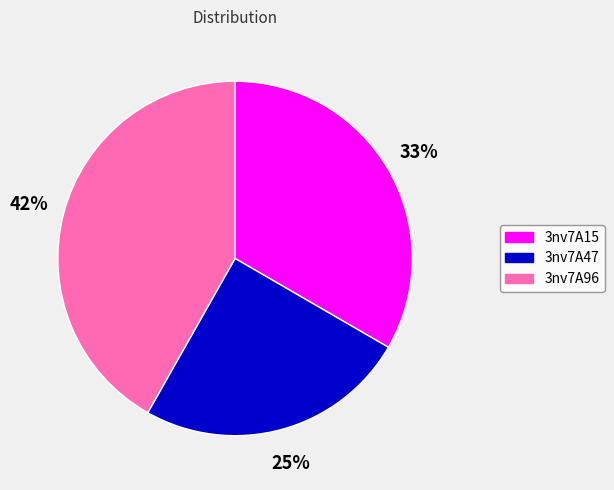

Do 3nv7A15 and 3nv7A96 together represent more than half of the pie?

Yes